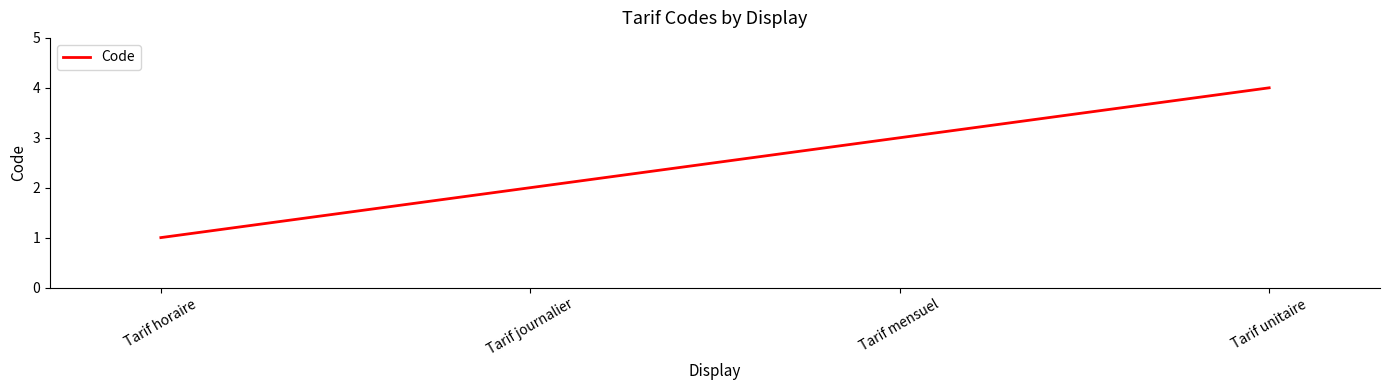

What is the smallest value displayed?

1